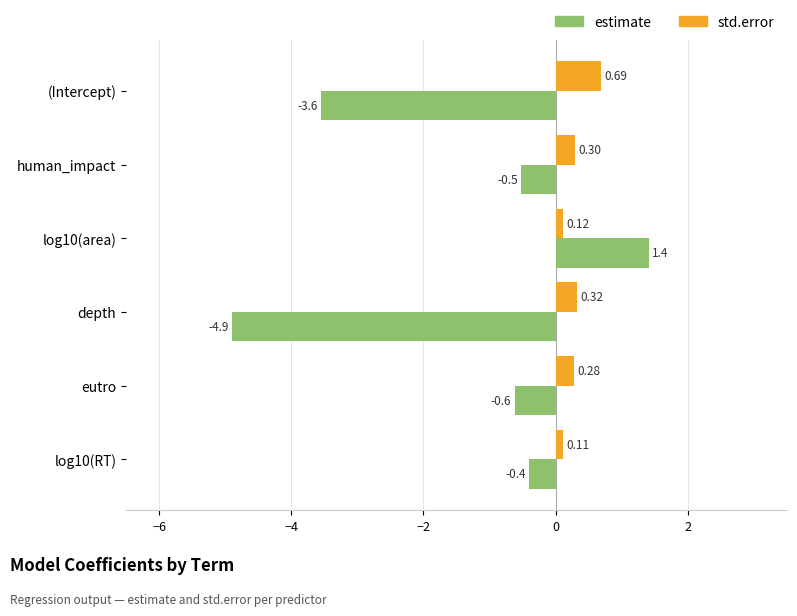

What are all the series names shown in the legend?

estimate, std.error